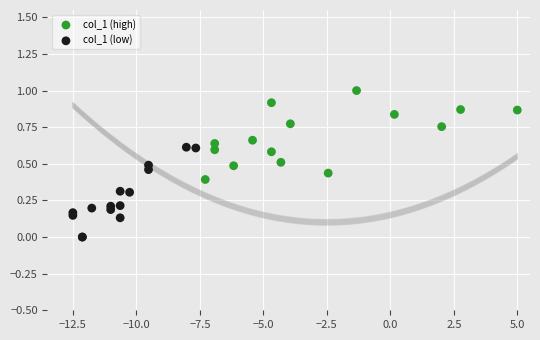

What are all the series names shown in the legend?

col_1 (high), col_1 (low)